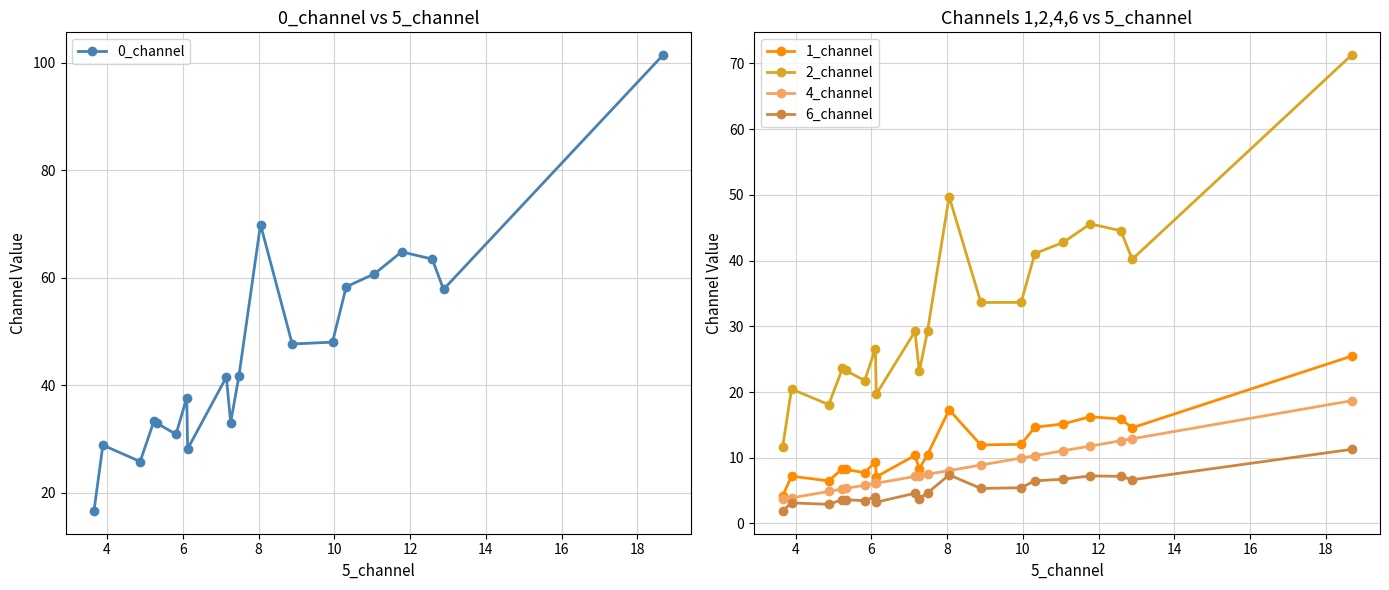

True or false: 2_channel and 1_channel intersect in this chart.

False